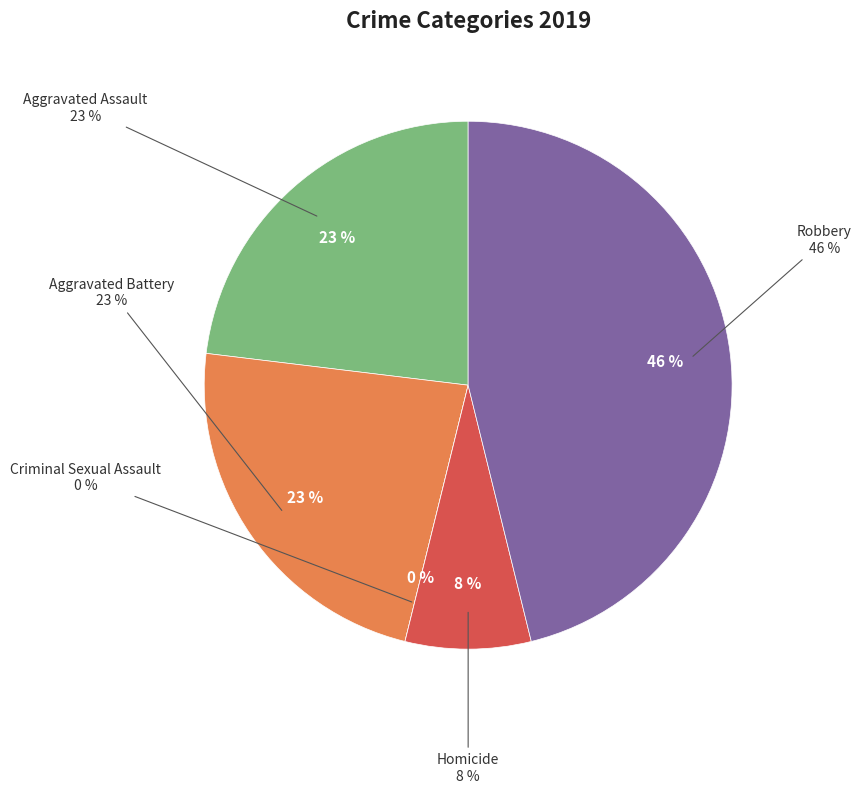

Is it true that Homicide is 1% of the pie?

False